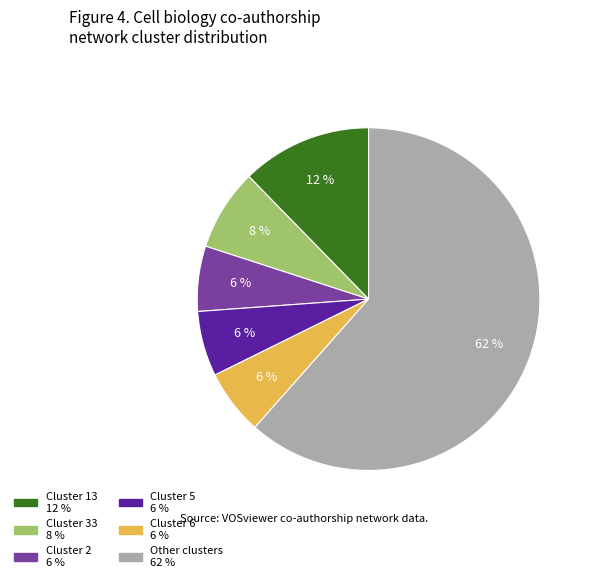

Is there any slice that represents more than half of the pie?

Yes